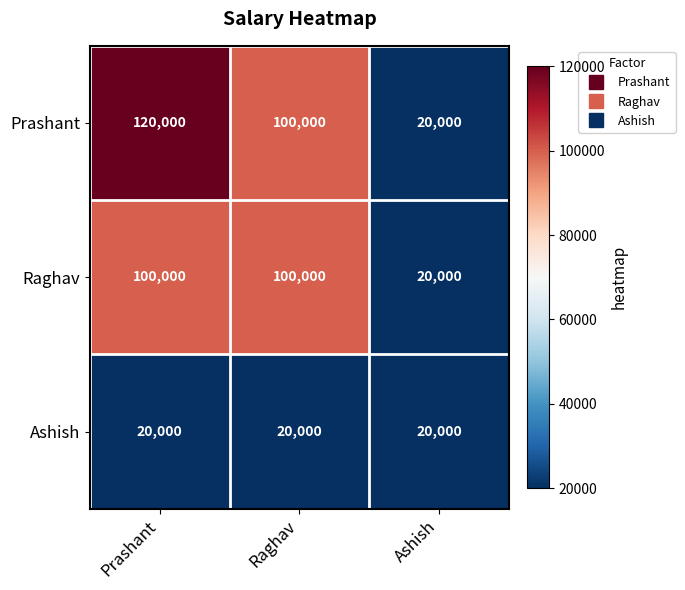

Between Prashant and Ashish, which series saw the biggest shift?

Prashant